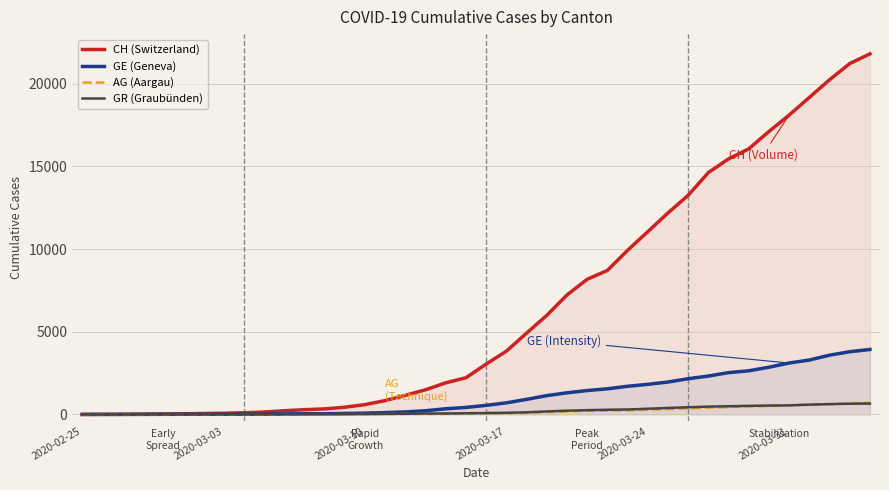

The CH (Switzerland) series shows 29530 at 2020-03-31. True or false?

False